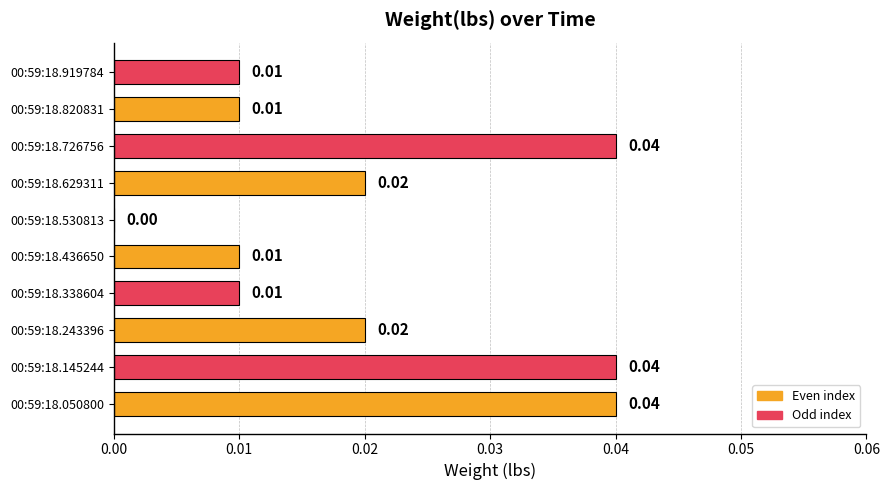

Between 00:59:18.145244 and 00:59:18.629311, which is larger?

00:59:18.145244